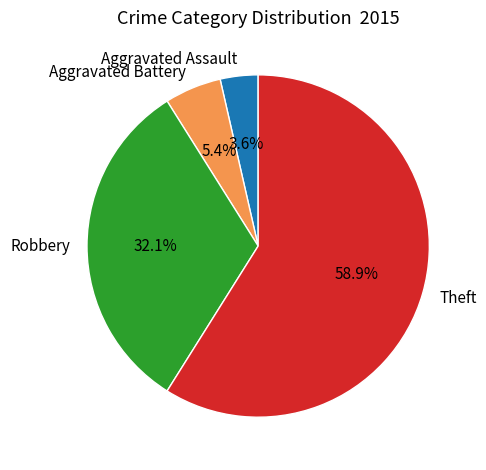

The Theft slice represents 53% of the pie. True or false?

False